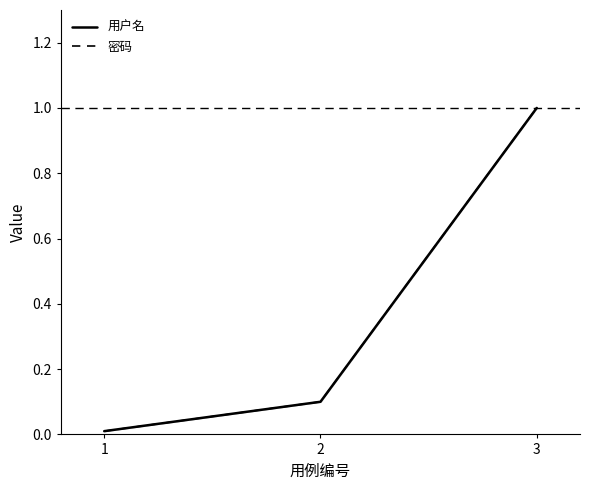

Rank the series by their average value, from highest to lowest.

密码, 用户名